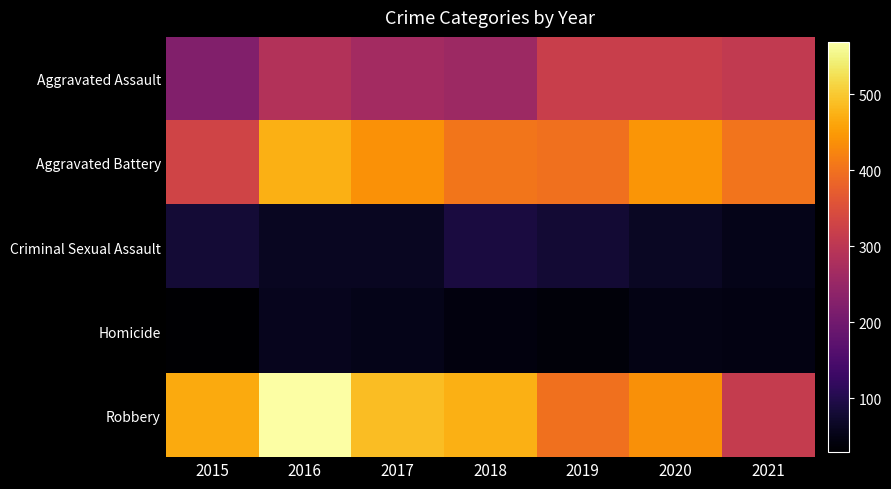

At which category does the chart reach its peak across all series?

2016